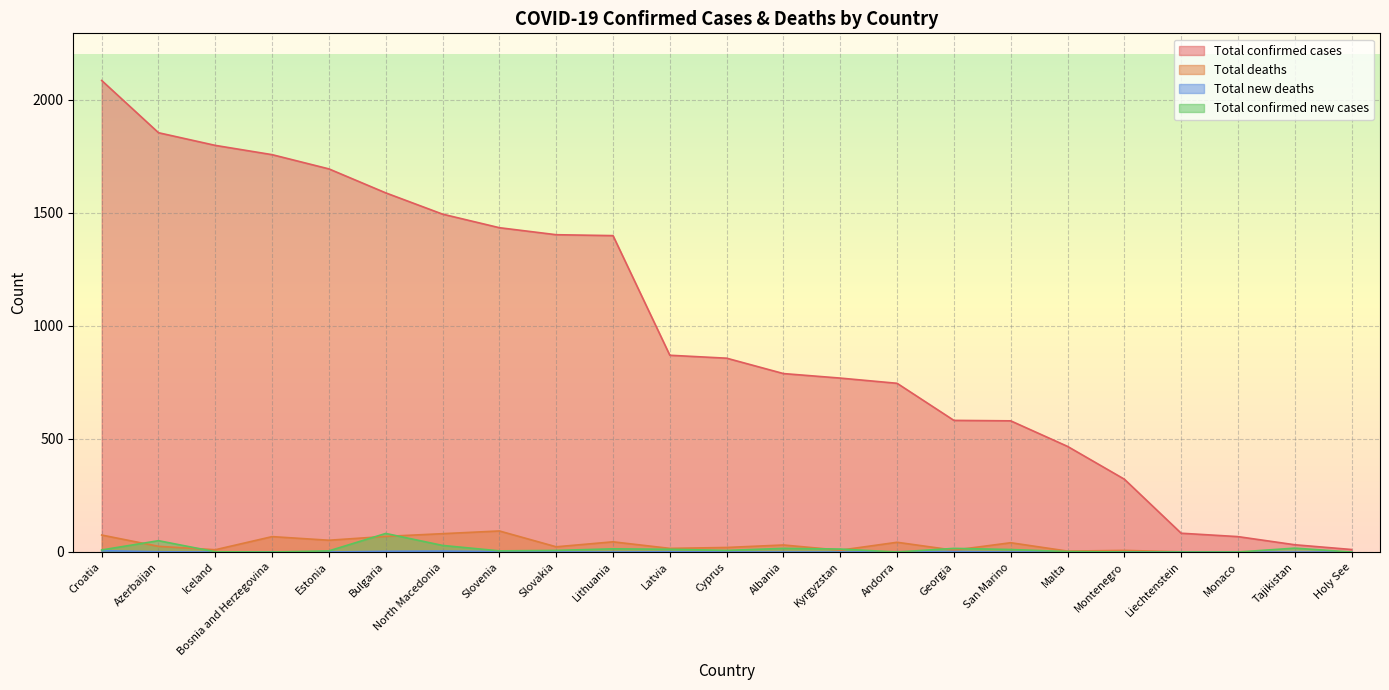

How many intersections are there between Total confirmed new cases and Total deaths?

9